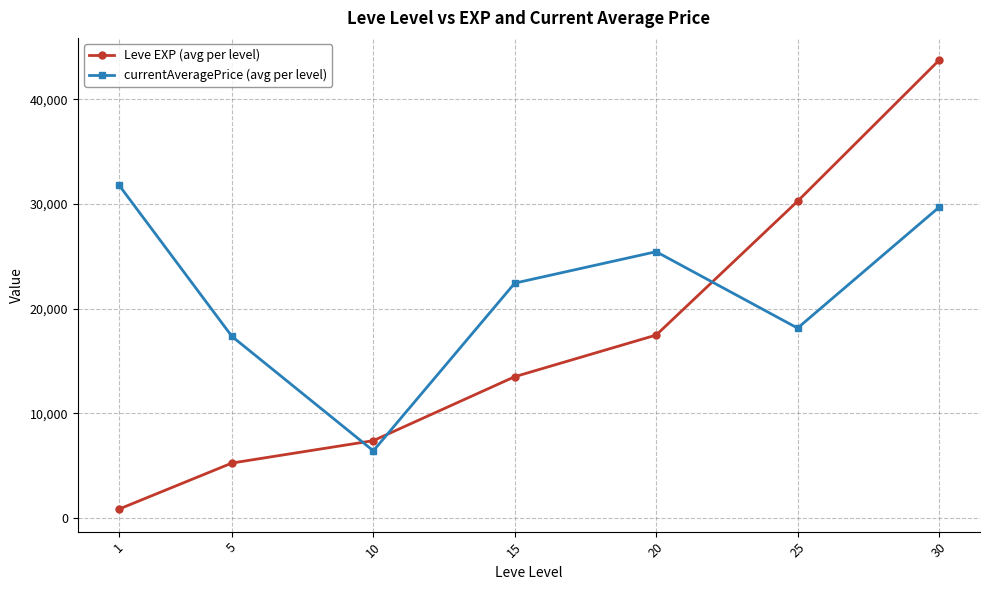

How many values in the currentAveragePrice (avg per level) series exceed 22447?

4